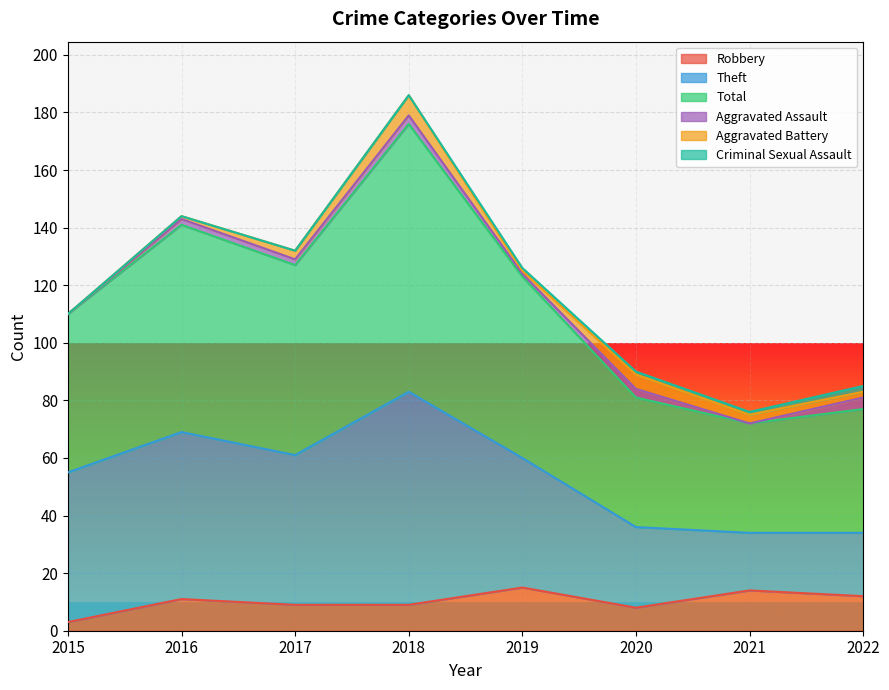

What is the lowest value of the Theft series?

34